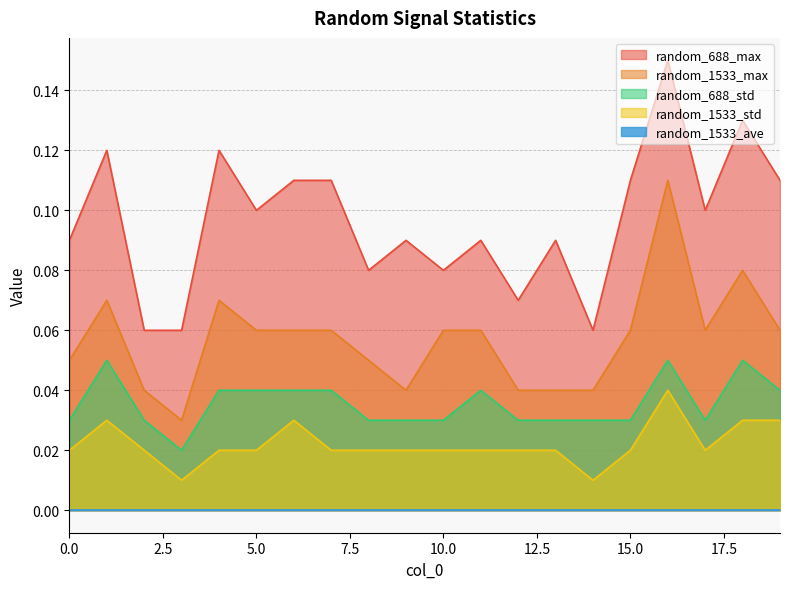

Which series has the largest total across all categories?

random_688_max